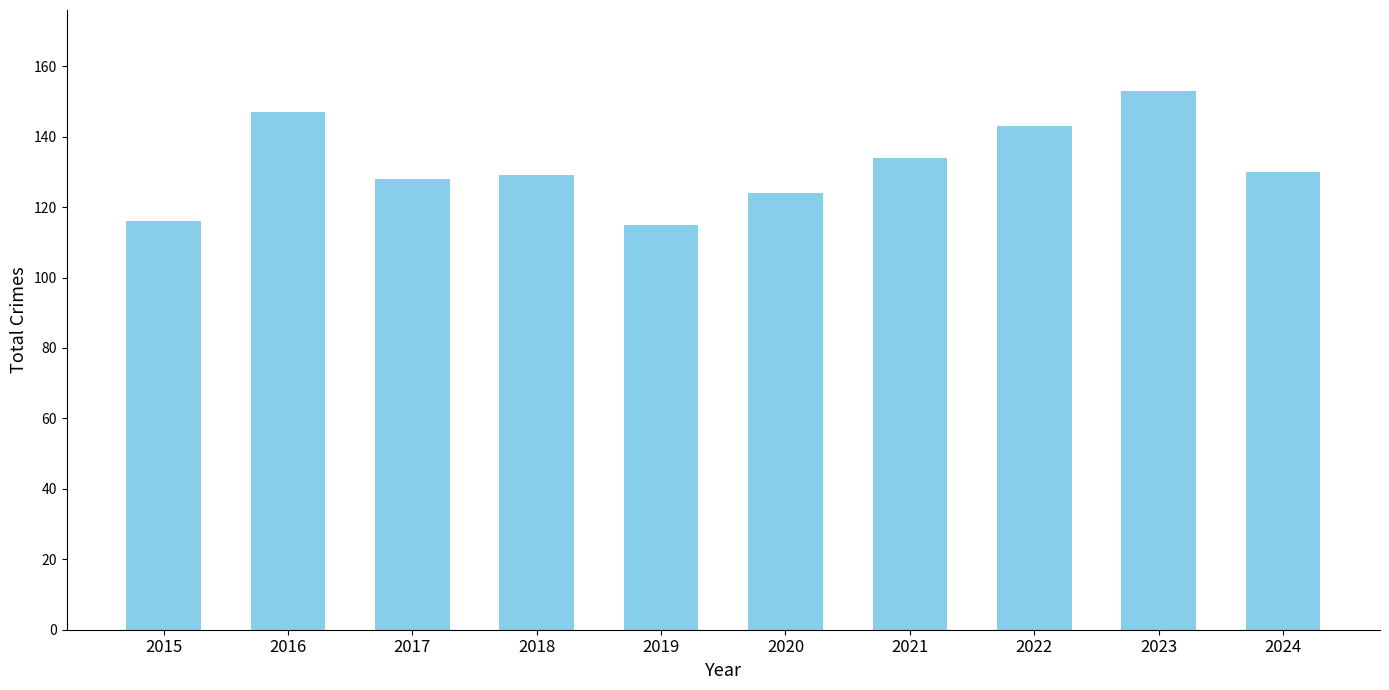

What is the difference between the values at 2018 and 2016?

18